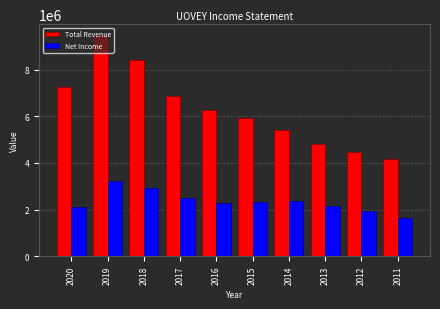

What is the approximate value of Net Income at 2017, to the nearest 100?

2480200